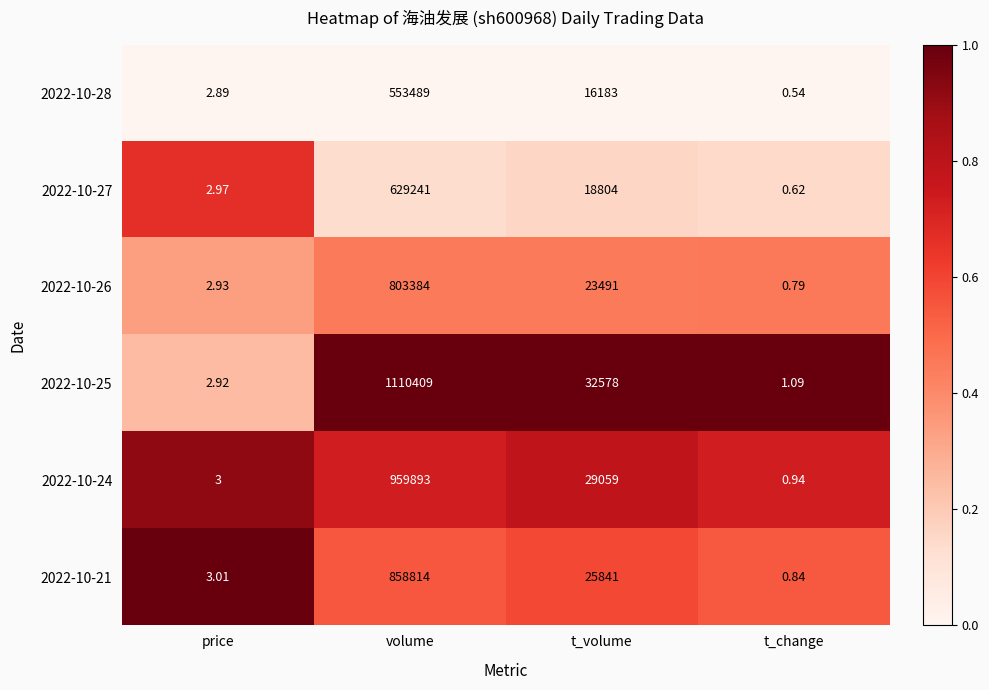

At which label does 2022-10-21 reach its minimum?

t_change